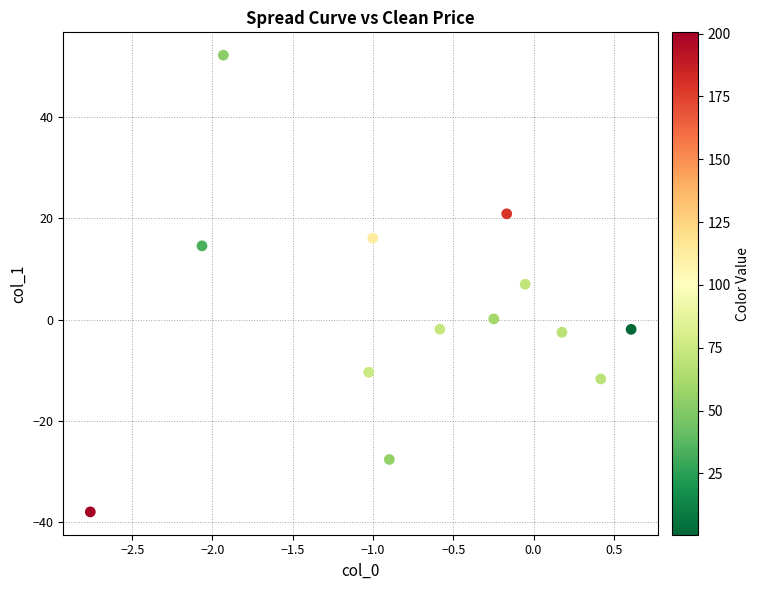

What is the range of Y values (max minus min)?

90.1